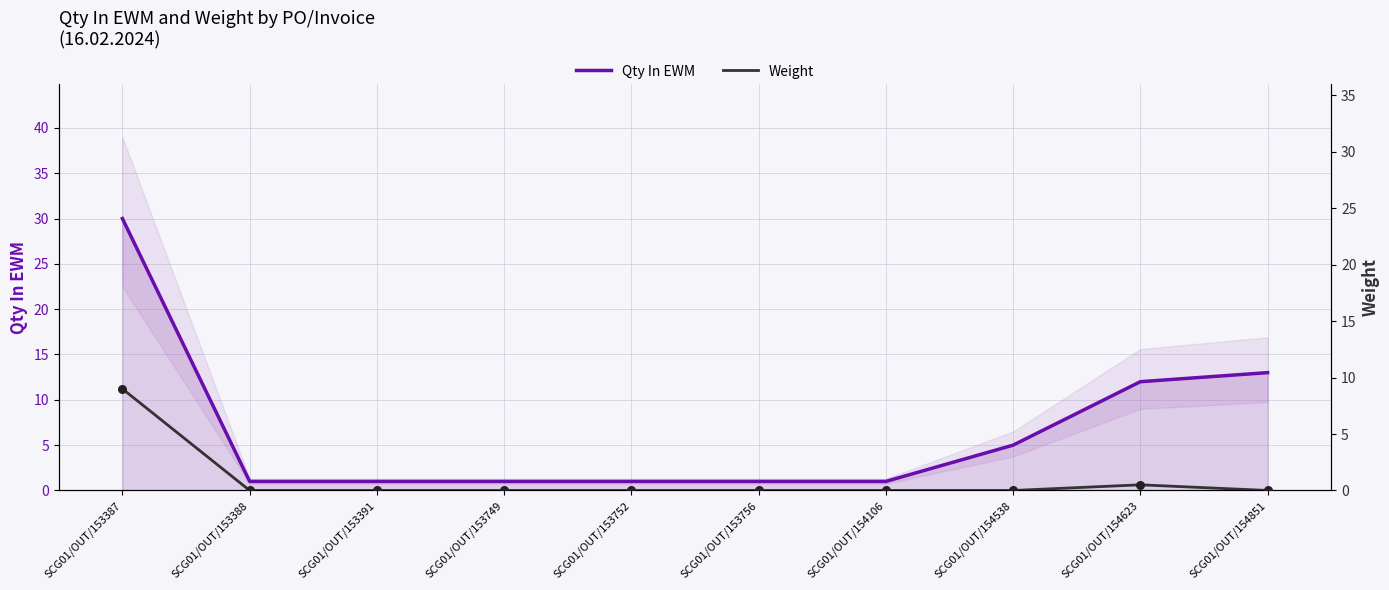

Which series reaches the maximum Y coordinate?

Qty In EWM